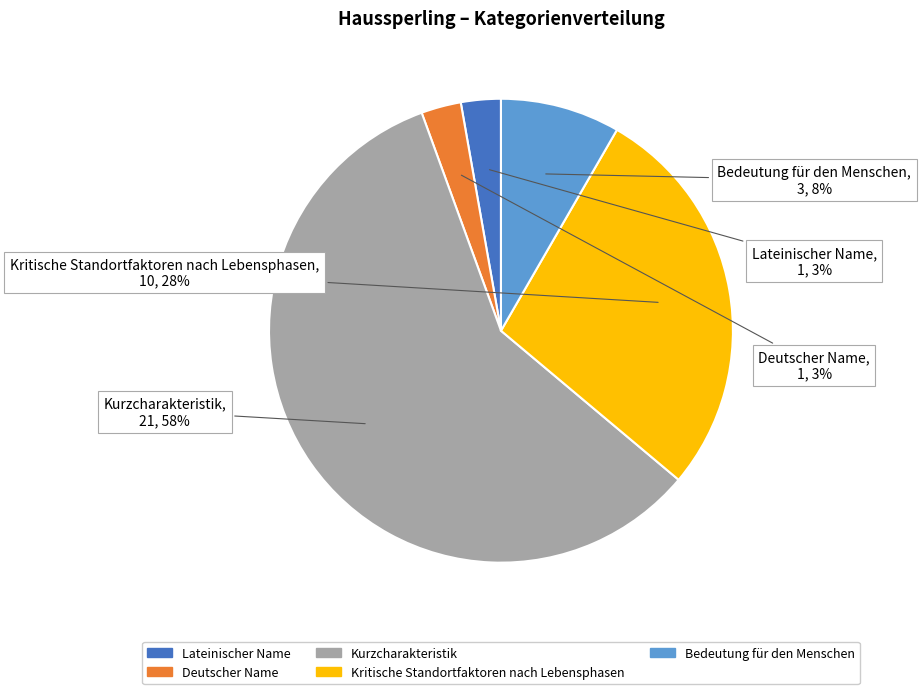

Which slice is the largest?

Kurzcharakteristik